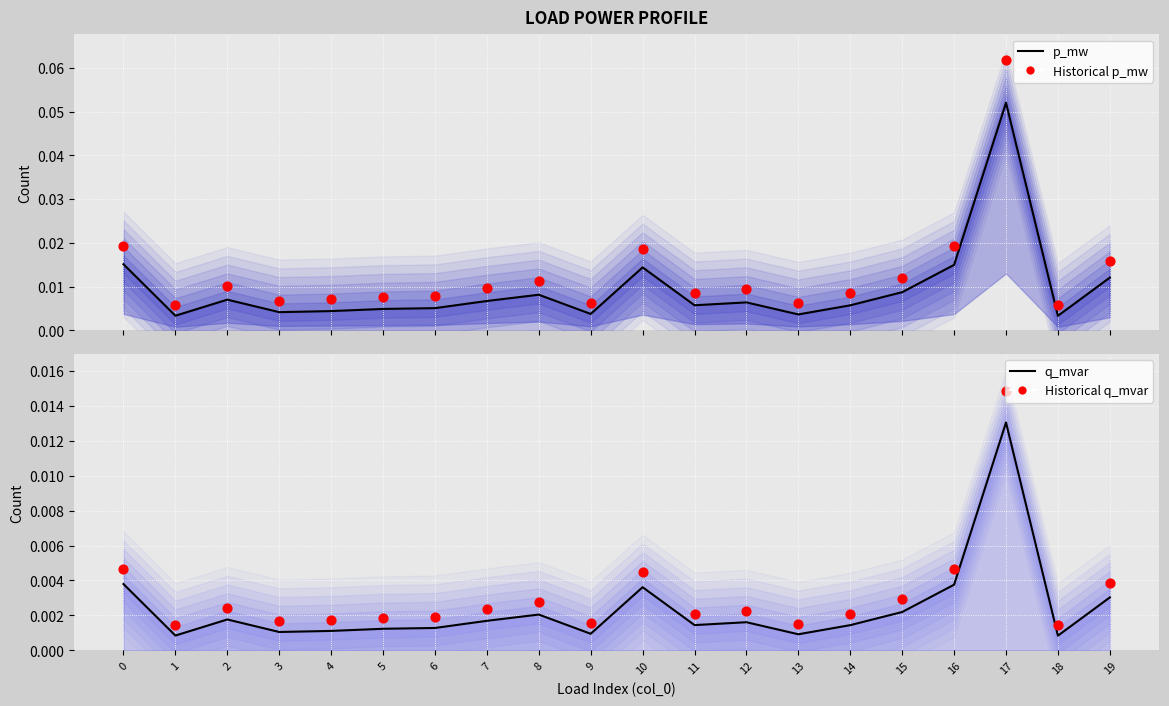

Which series contains the lowest Y value?

q_mvar